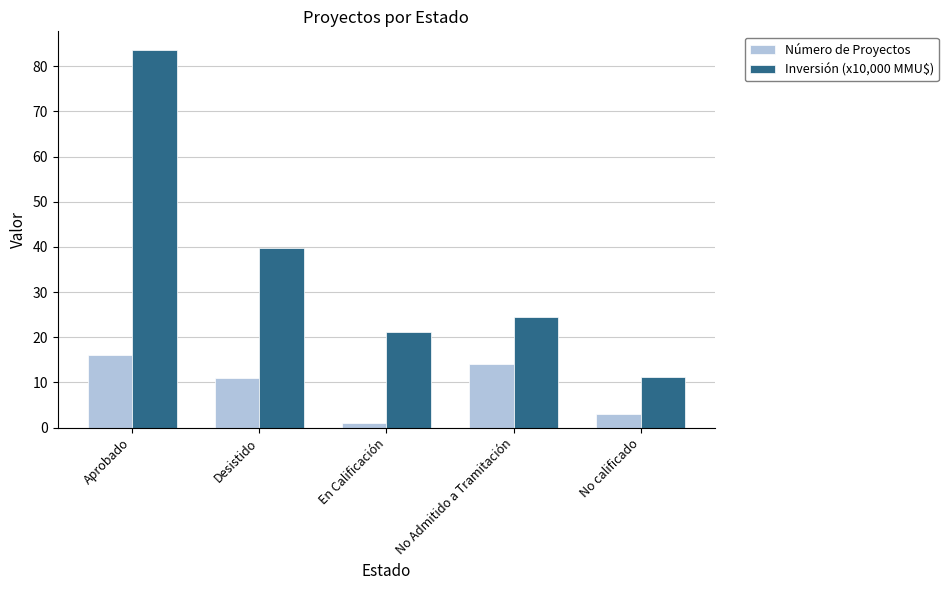

How many categories are shown in the chart?

5